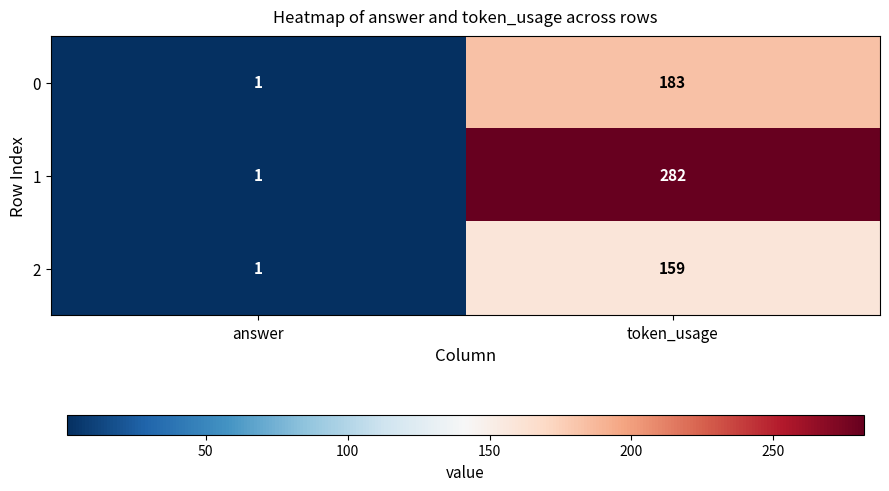

At which category is the sum across all series the highest?

token_usage